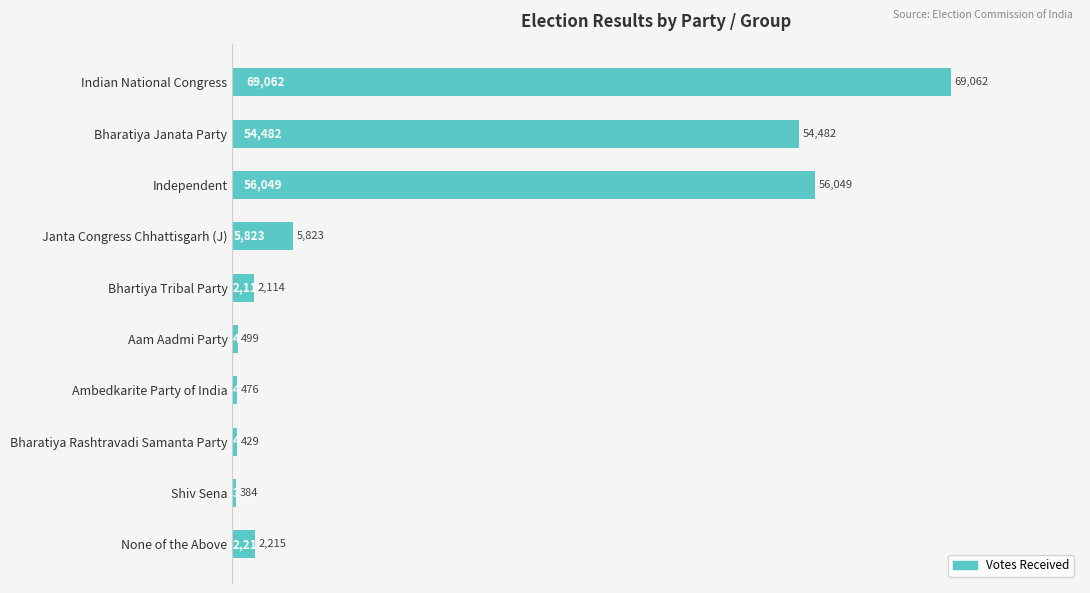

Reading top to bottom, transcribe all the data shown in this chart.

69062	54482	56049	5823	2114	499	476	429	384	2215